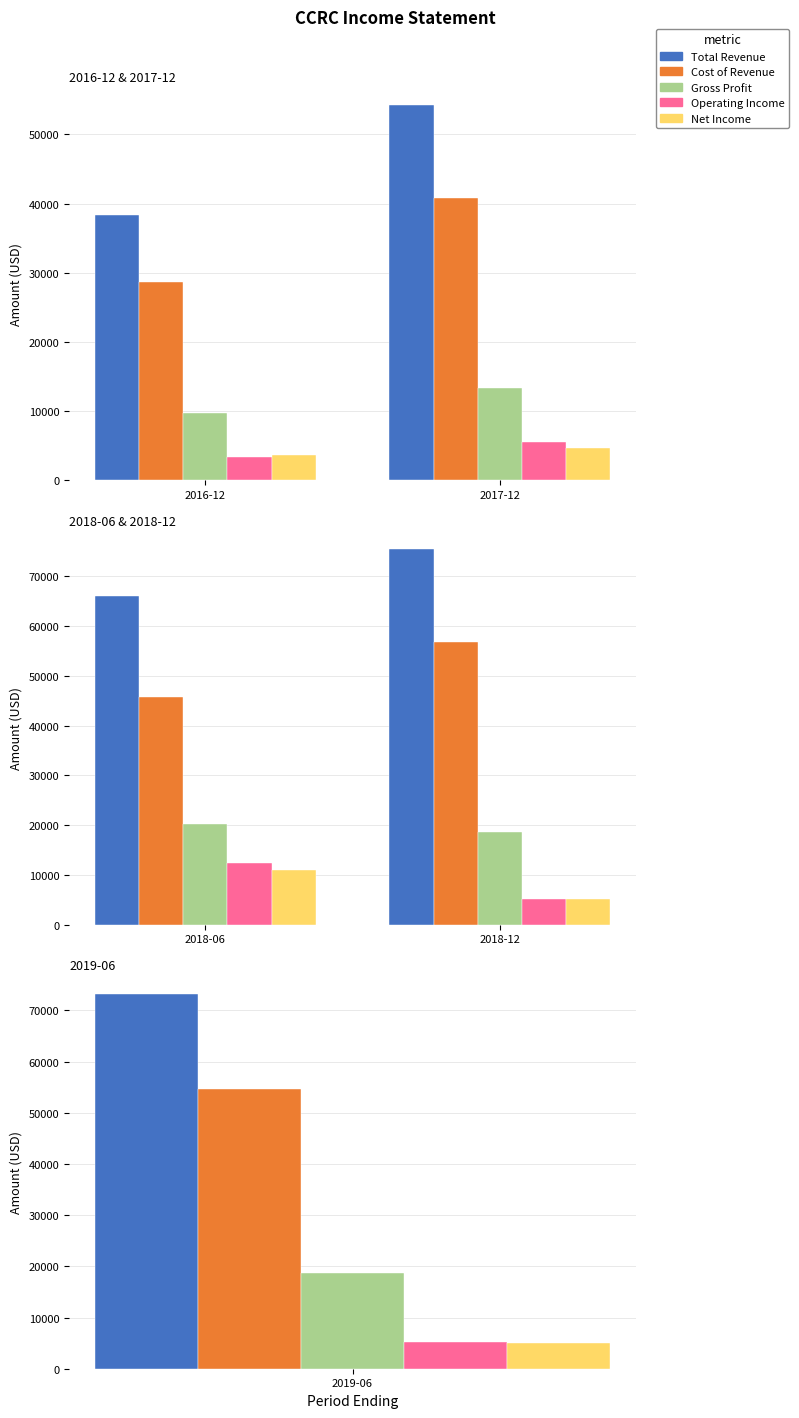

Rank the series at 2018-12 from lowest to highest value.

Operating Income, Net Income, Gross Profit, Cost of Revenue, Total Revenue